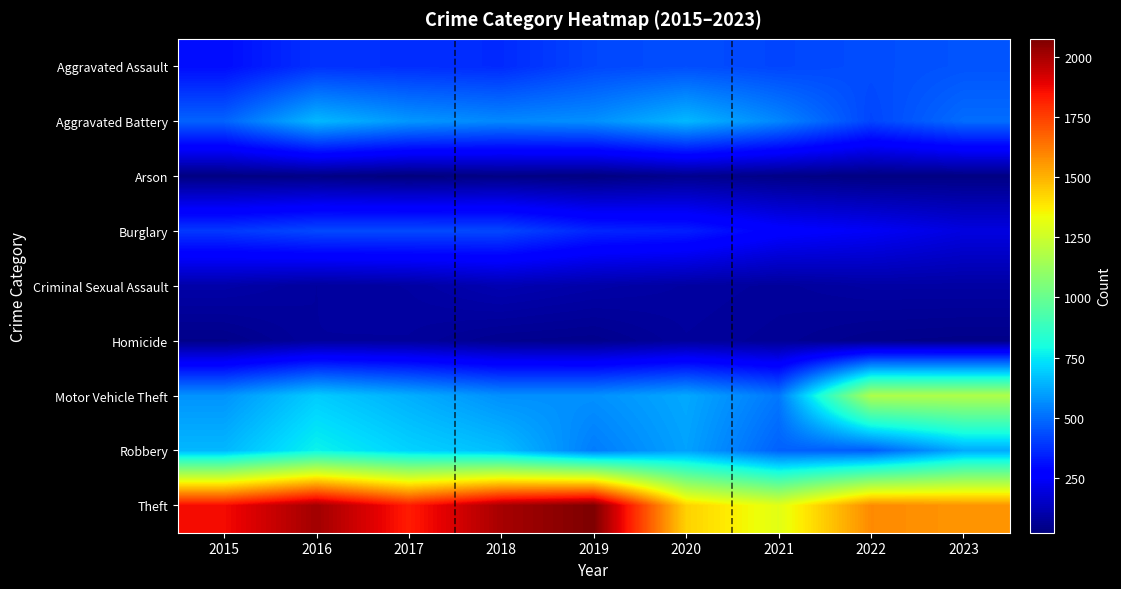

What is the total value across all series at 2022?

4494